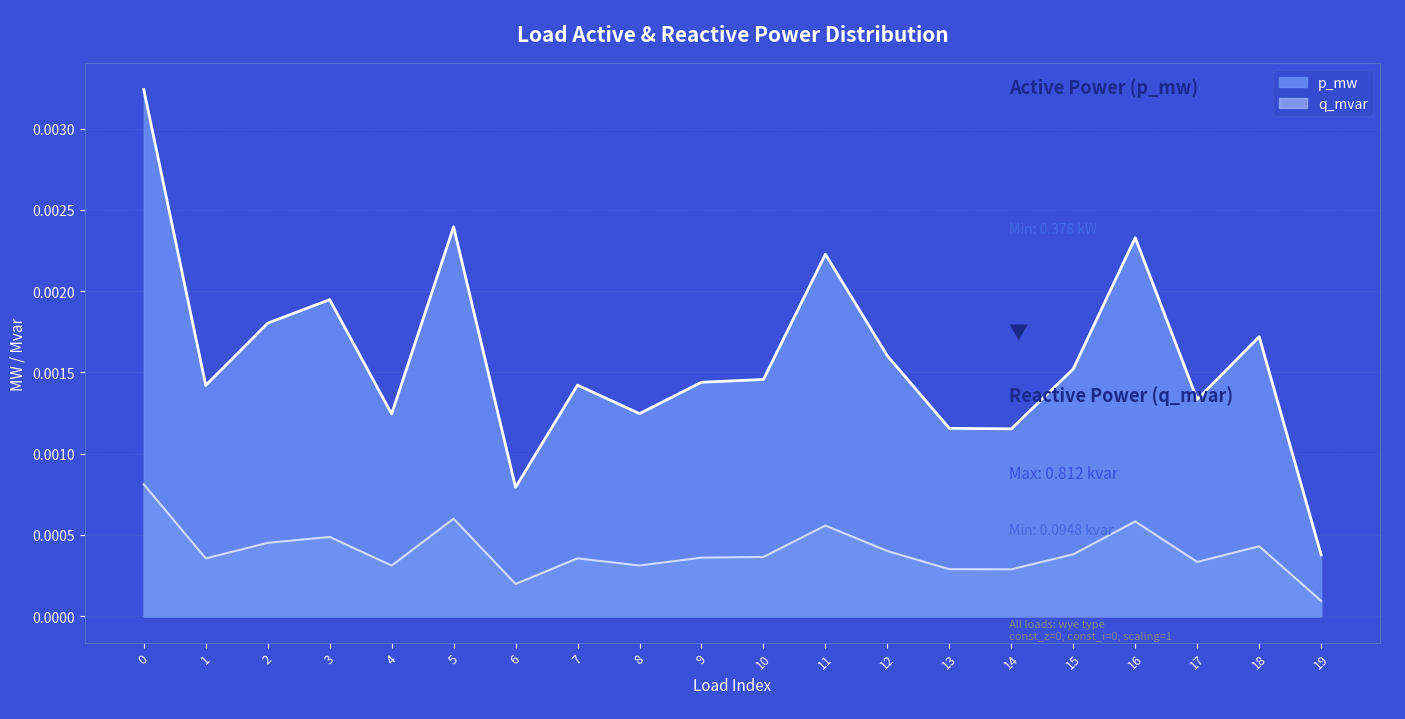

Which series has the largest total across all categories?

p_mw